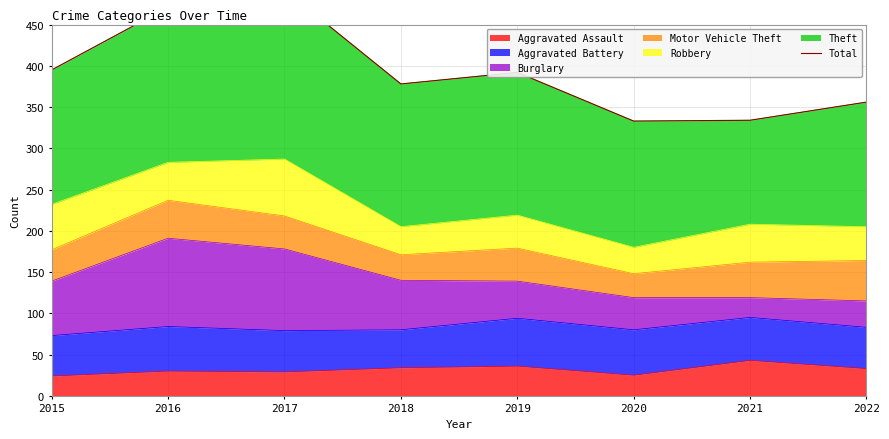

What is the difference between the second highest and second lowest values?

137